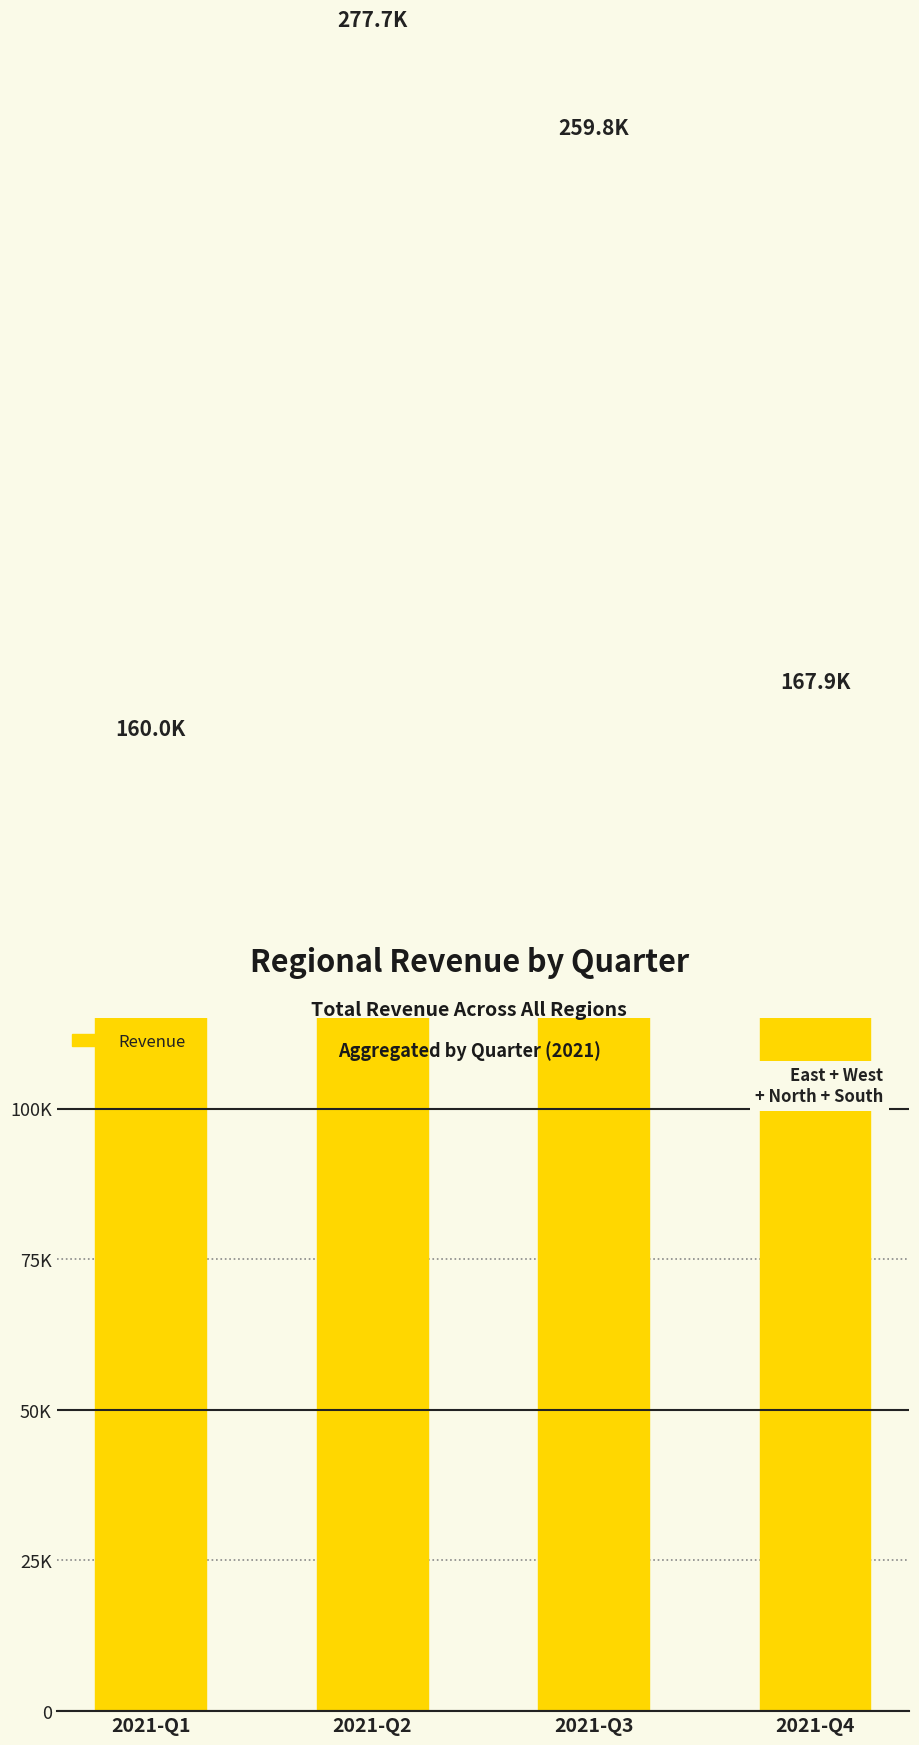

How many bars are there in total?

4